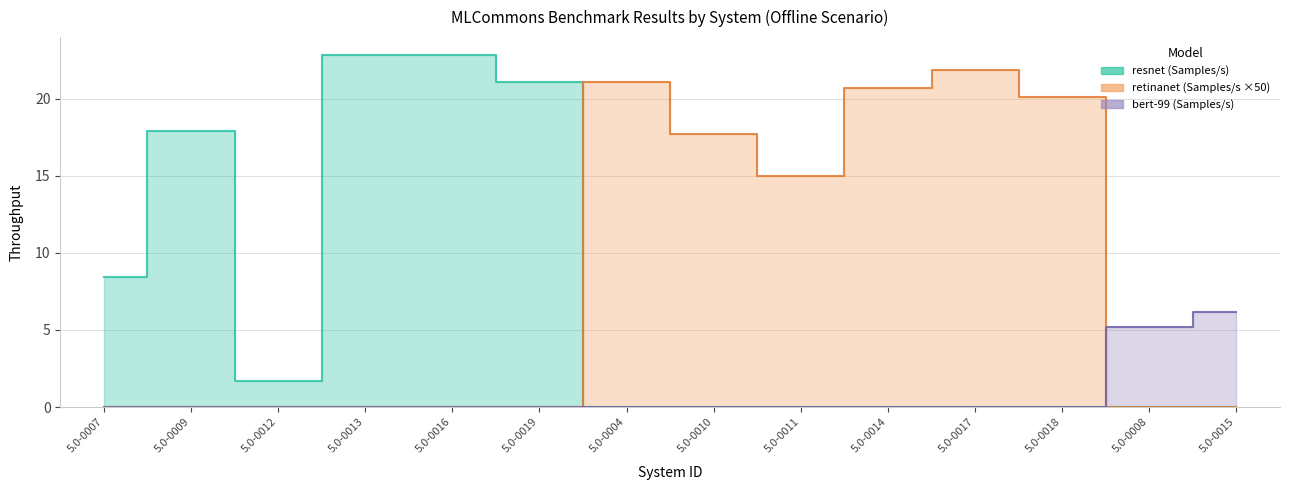

What is the difference between the maximum and minimum values in the resnet (Samples/s) series?

22.8